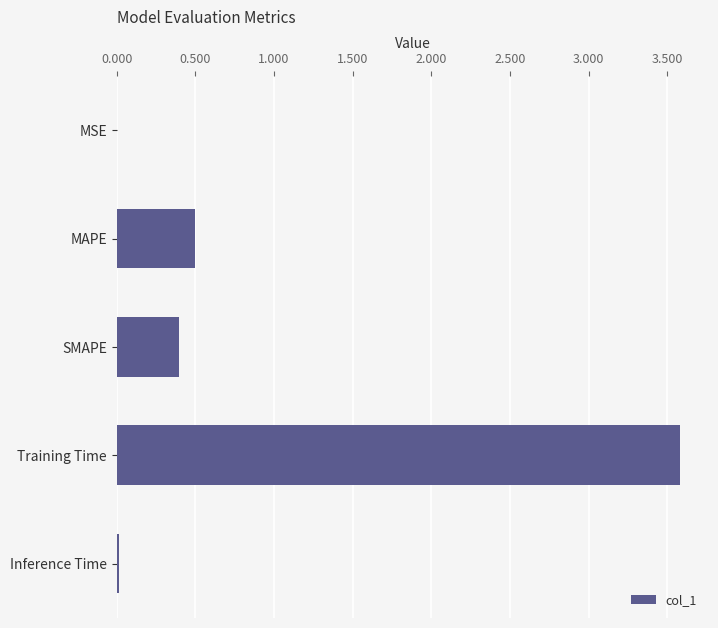

At which label is the value closest to 1?

MAPE